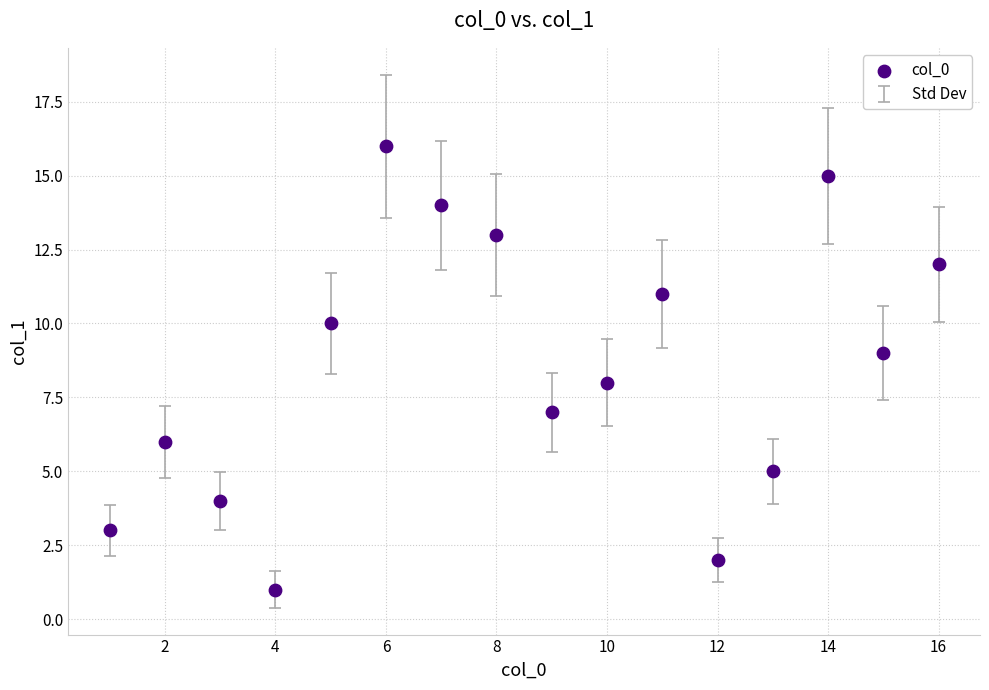

What is the range of X values (max minus min)?

15